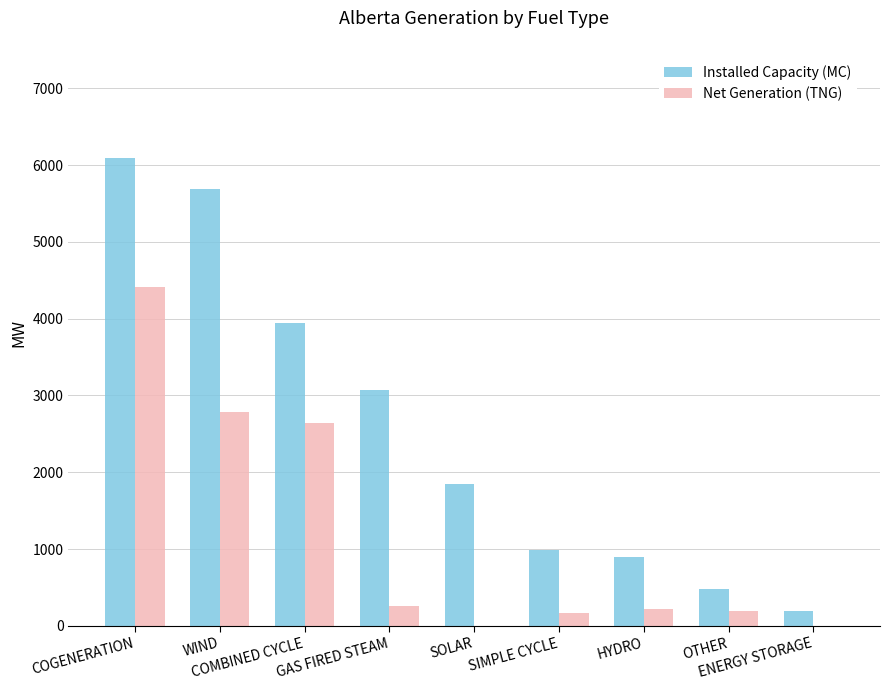

What is the maximum value for Net Generation (TNG)?

4412